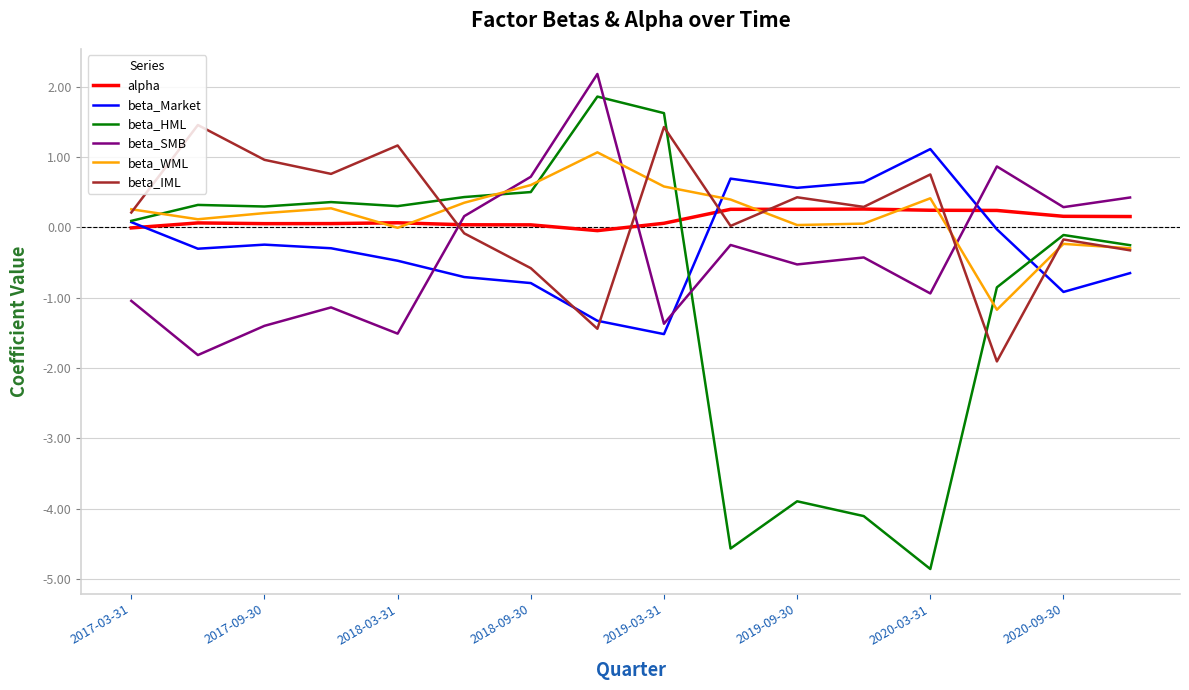

True or false: beta_Market and beta_SMB intersect in this chart.

True